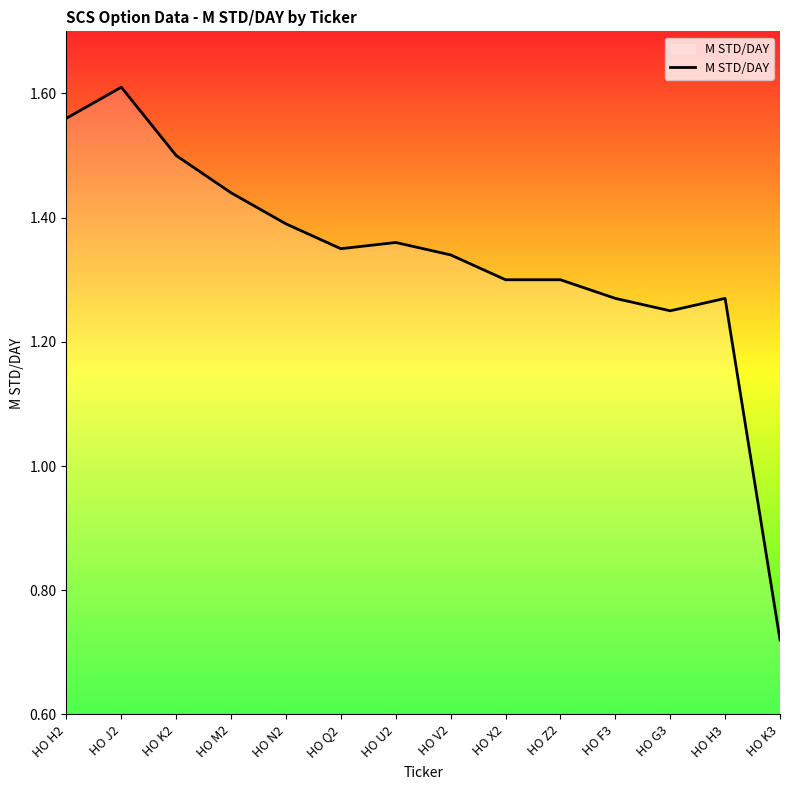

Which label corresponds to the largest value in the chart?

HO J2